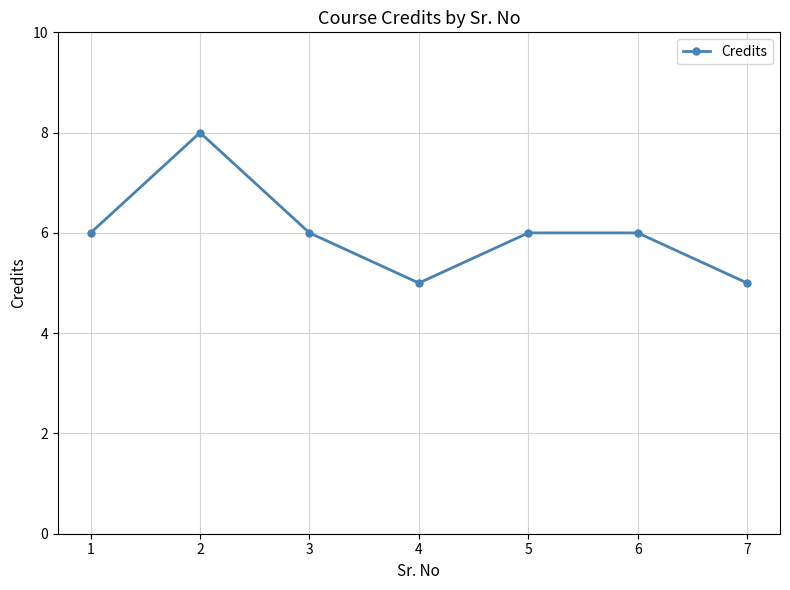

What is the sum of the values at 2 and 1?

14